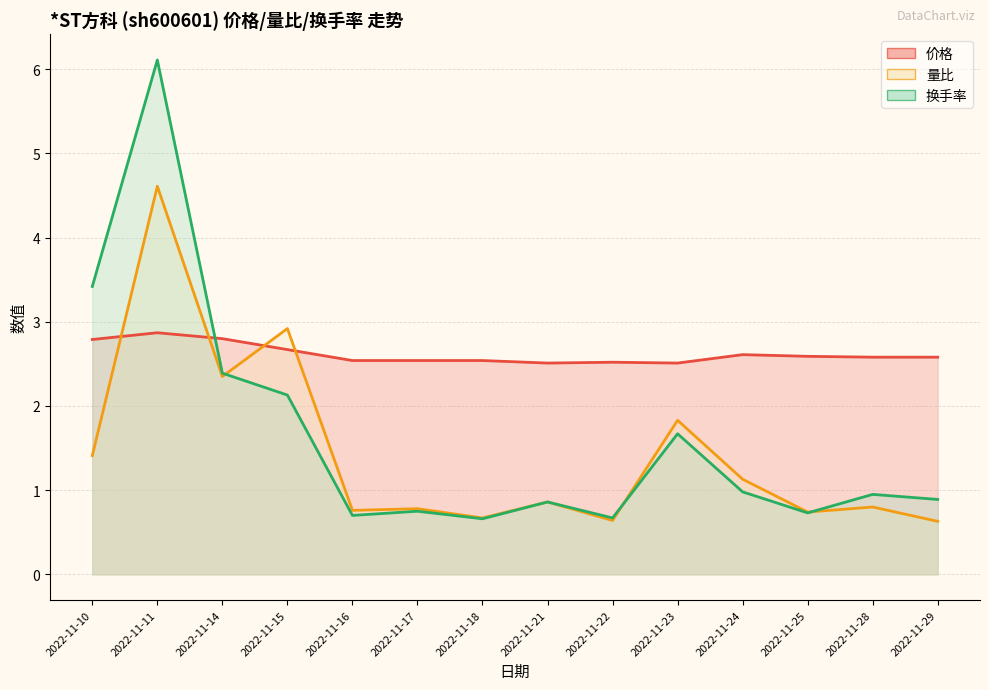

Is it true that 价格 equals 2.9 at 2022-11-11?

True